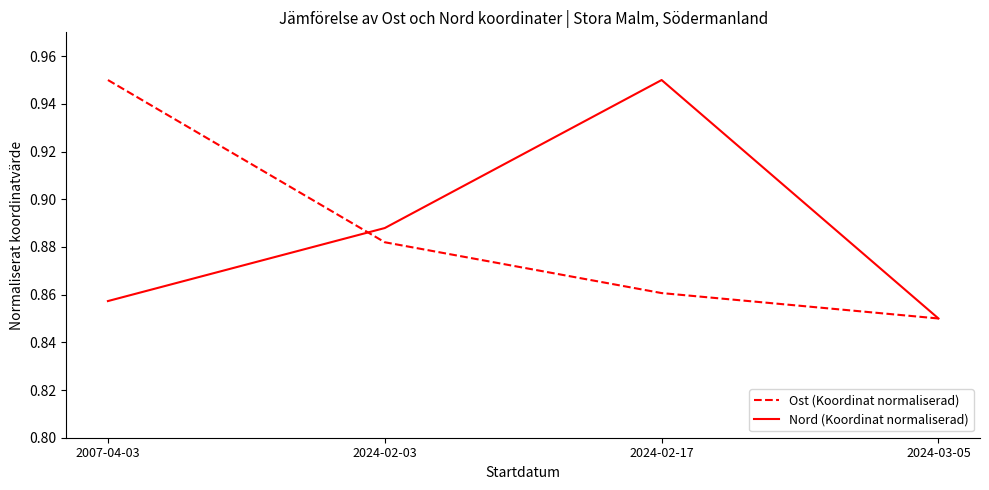

How many Ost (Koordinat normaliserad) values are between 0 and 1?

4